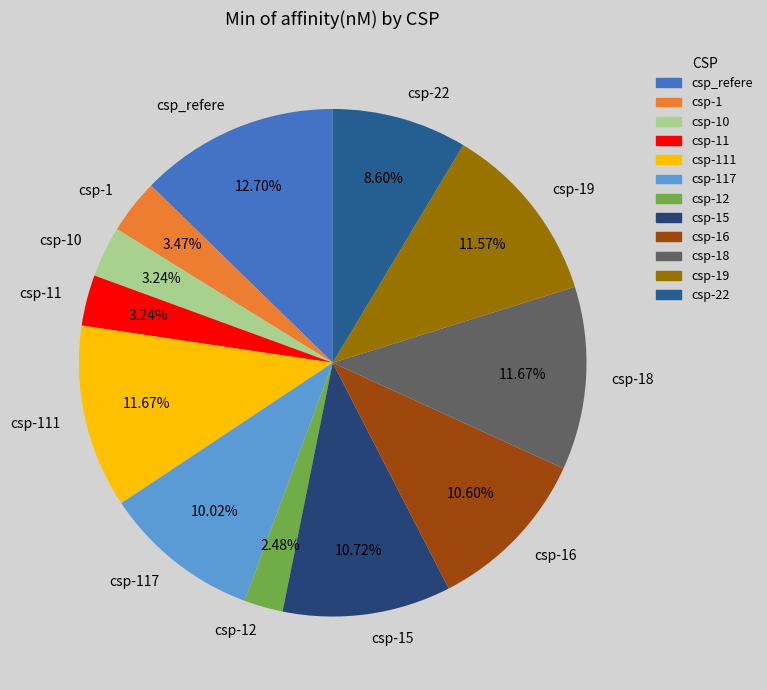

To the nearest percent, what is the combined percentage of csp-15 and csp-117?

21%